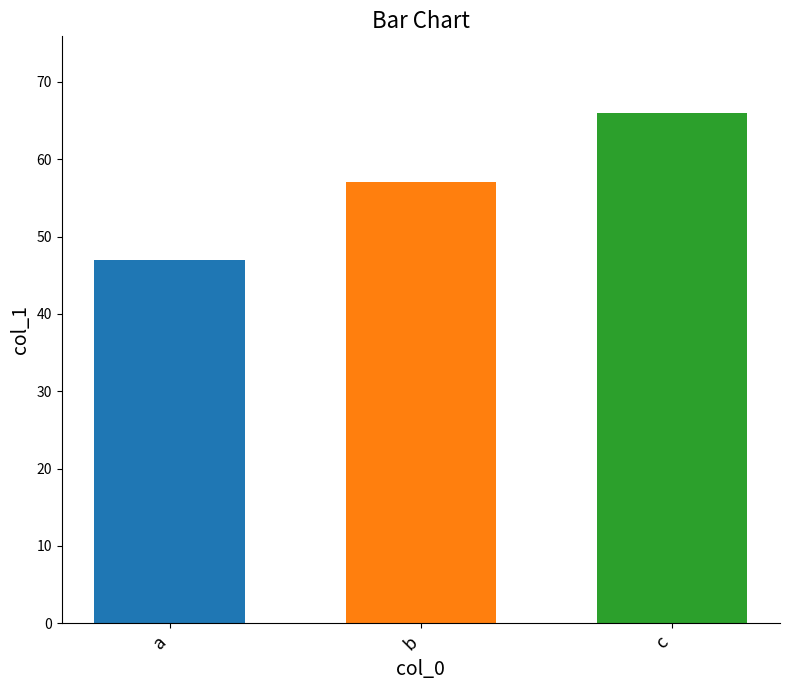

What is the change in value from a to c?

+19